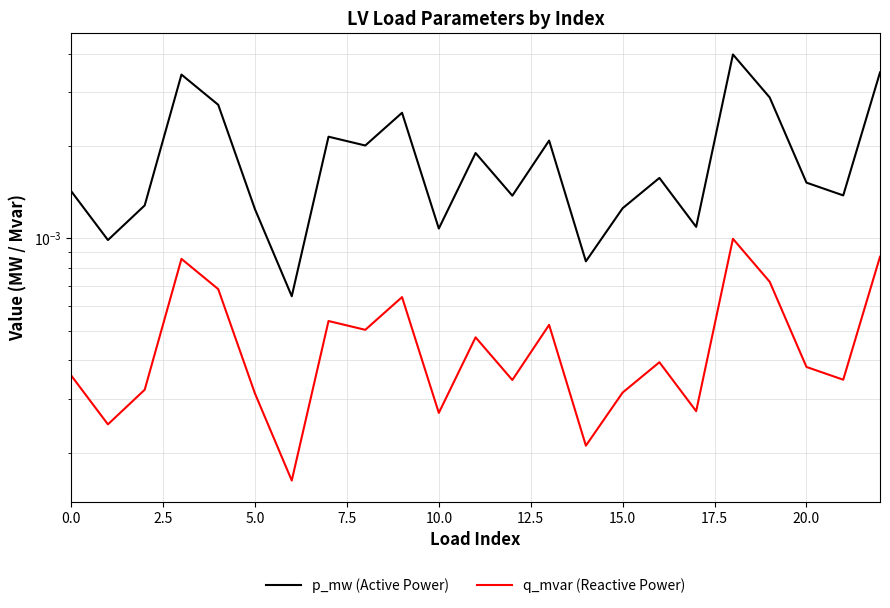

Between 17 and 20, which series saw the biggest shift?

p_mw (Active Power)